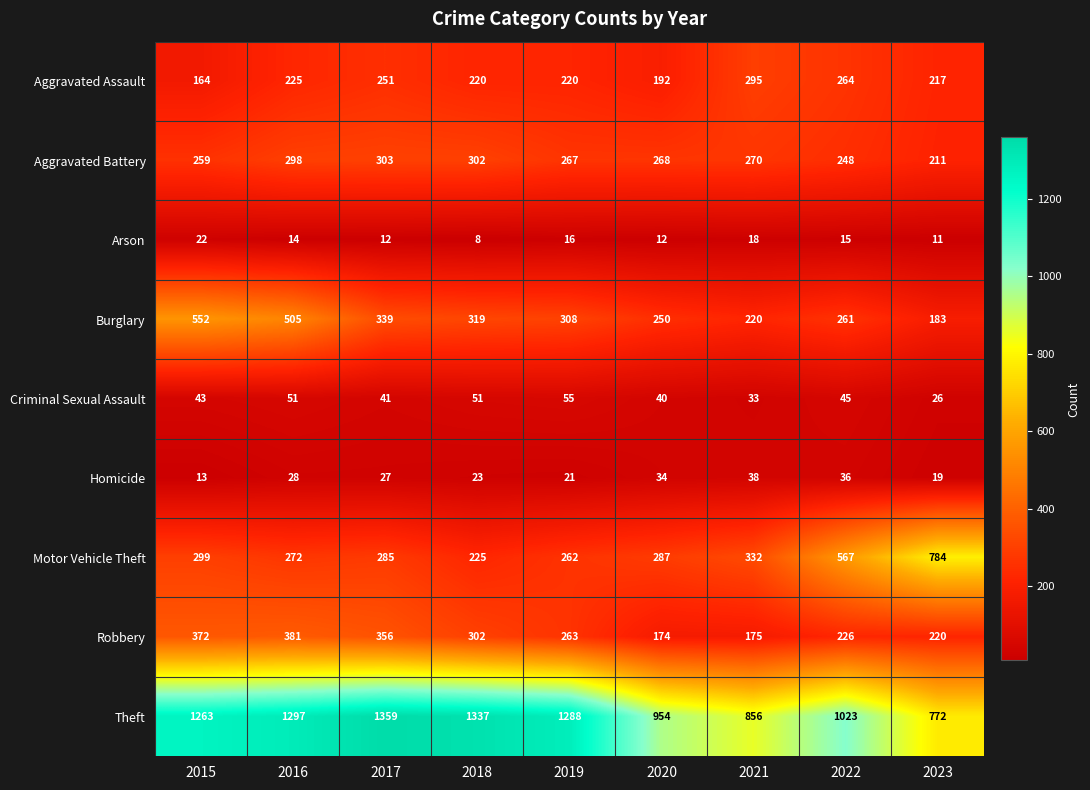

At which category is the sum across all series the highest?

2016